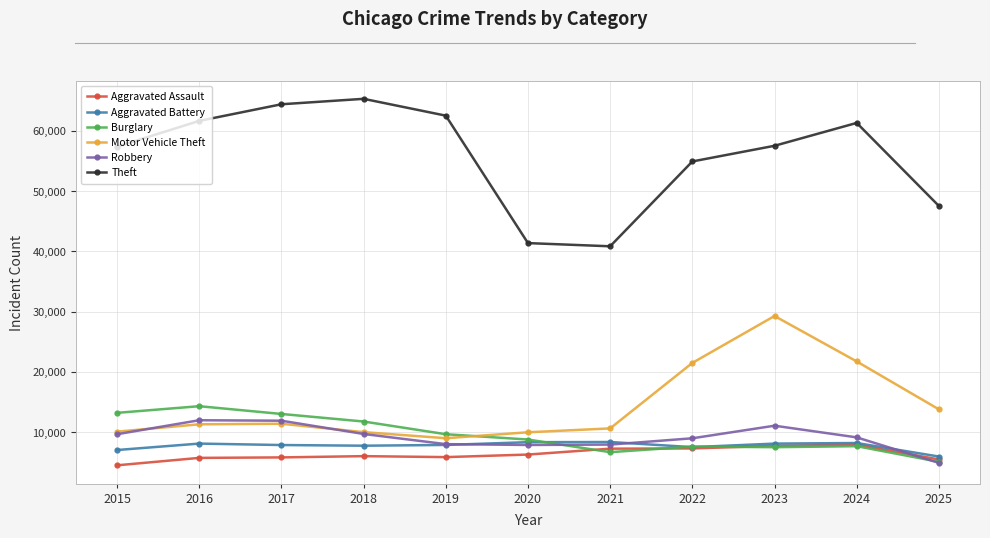

How many values in the Motor Vehicle Theft series are below 11285?

5